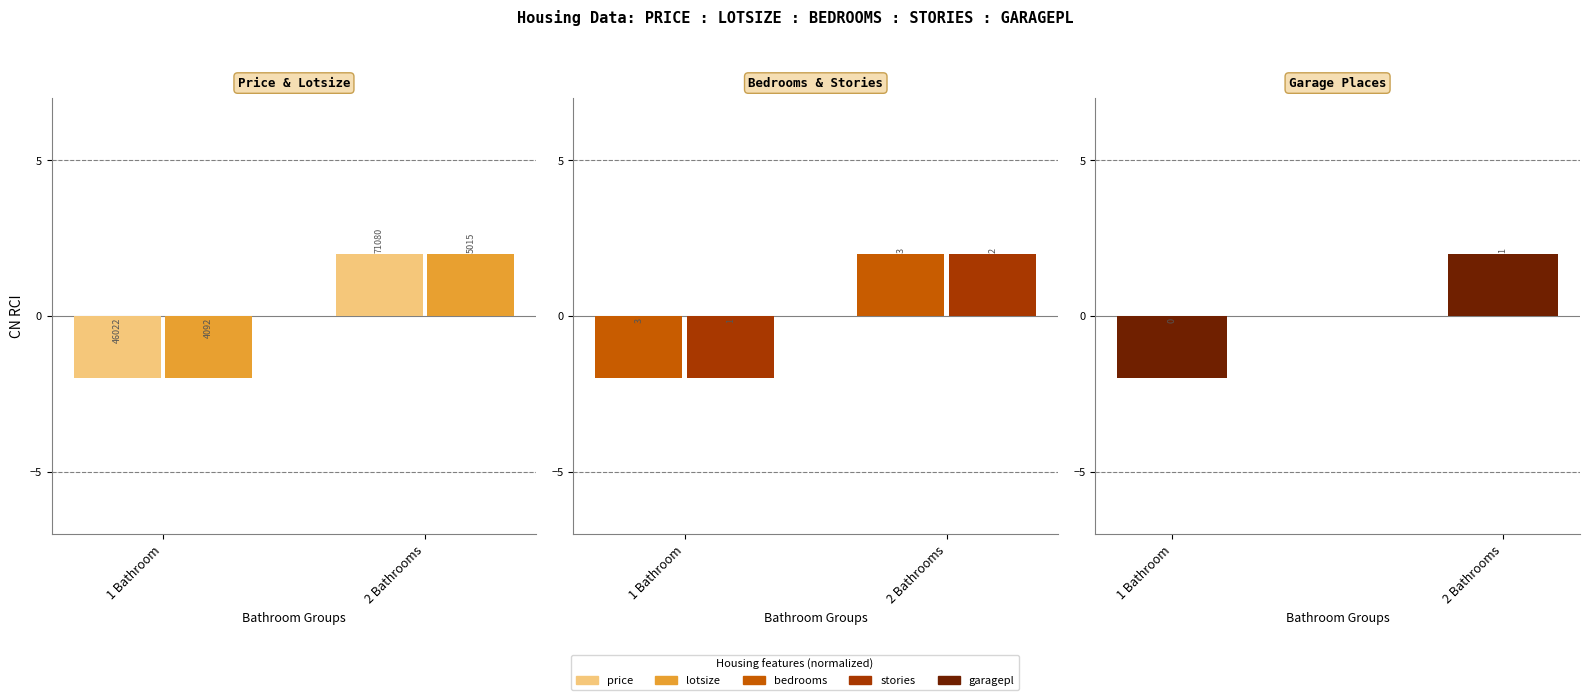

Reading left to right, list all the values displayed in this chart.

price: 1 Bathroom=-2.0	2 Bathrooms=2.0
lotsize: 1 Bathroom=-2.0	2 Bathrooms=2.0
bedrooms: 1 Bathroom=-2.0	2 Bathrooms=2.0
stories: 1 Bathroom=-2.0	2 Bathrooms=2.0
garagepl: 1 Bathroom=-2.0	2 Bathrooms=2.0